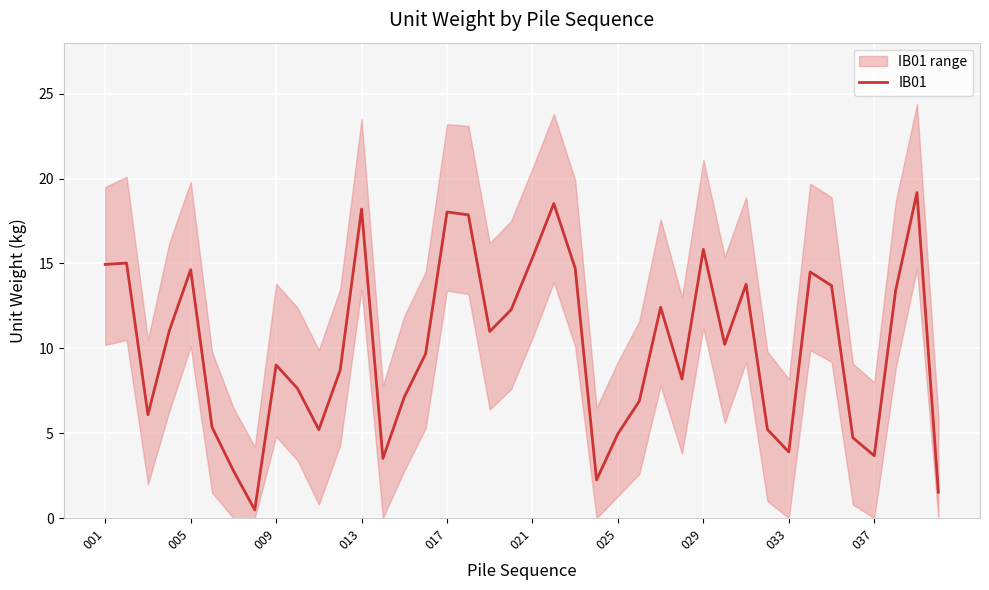

What is the average value?

10.0